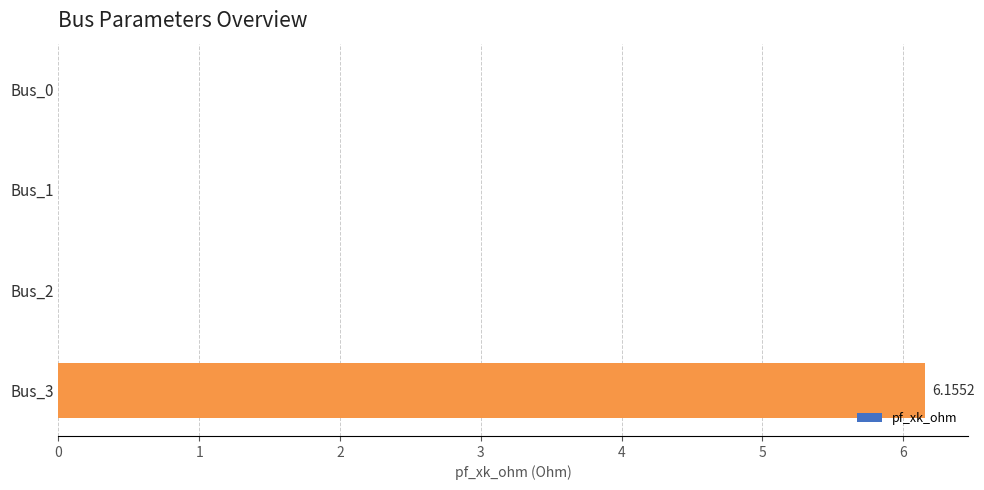

Does the chart contain stacked bars?

No